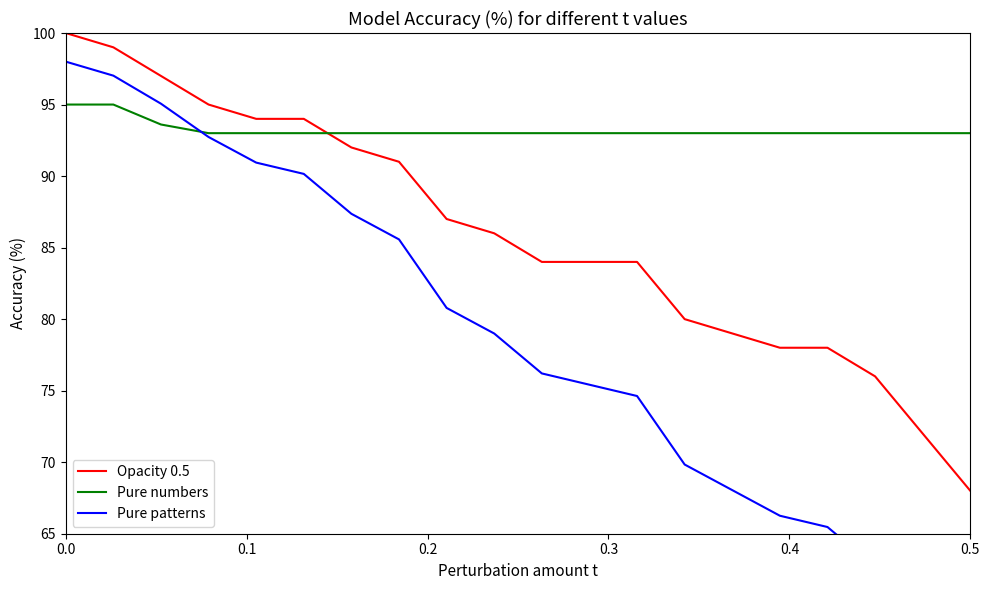

What is the minimum value for Opacity 0.5?

68.0